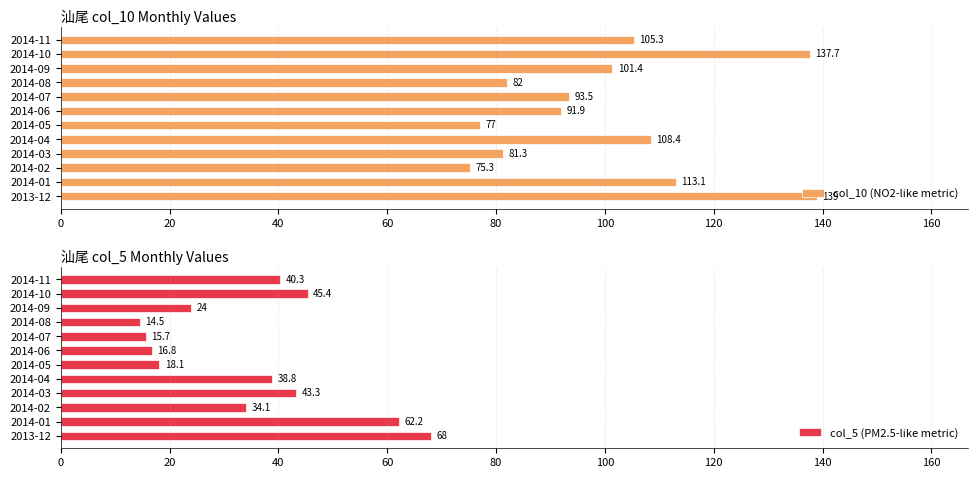

The value of col_10 (NO2-like metric) at 2014-07 is 39.5. True or false?

False